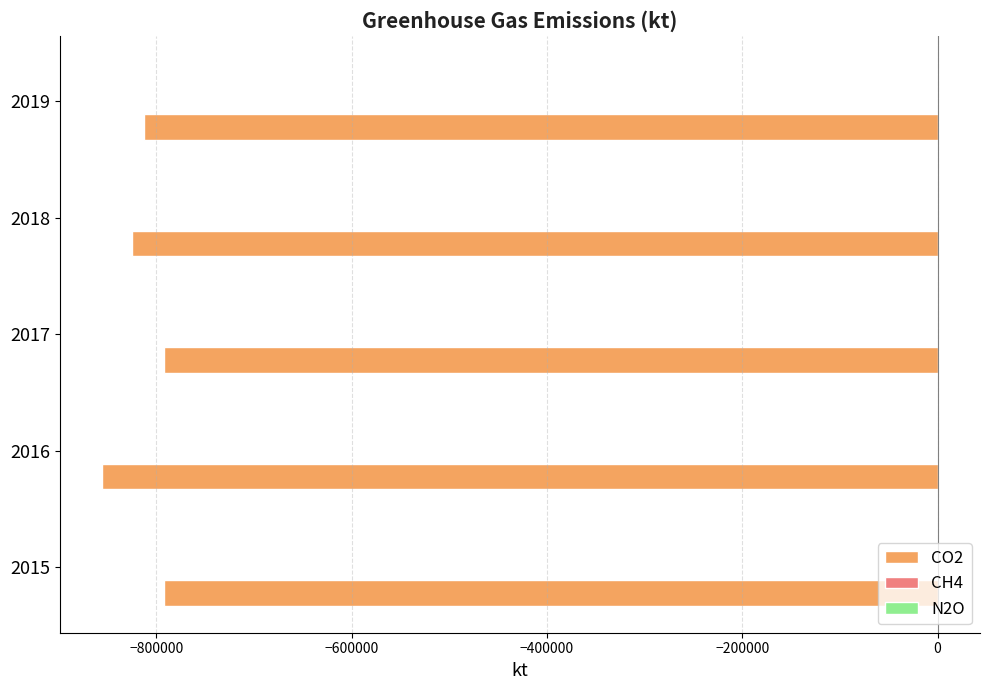

Reading right to left, what are all the values shown in this chart?

CO2: -812695	-824885	-792046	-855998	-791695
CH4: 552	552	614	308	663
N2O: 32	32	36	18	38